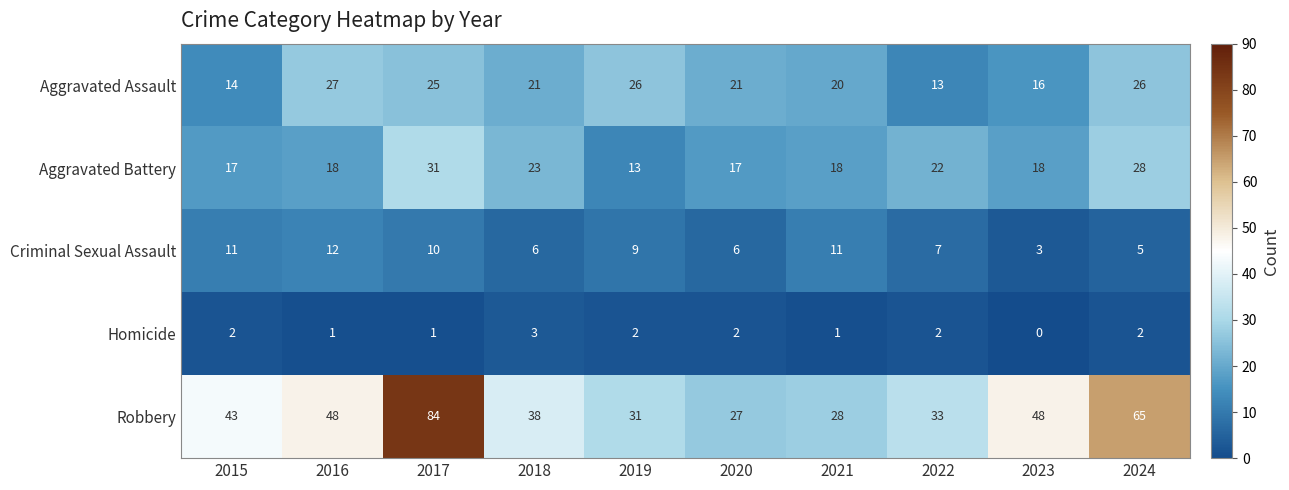

Where is Aggravated Battery nearest to the value 22?

2022